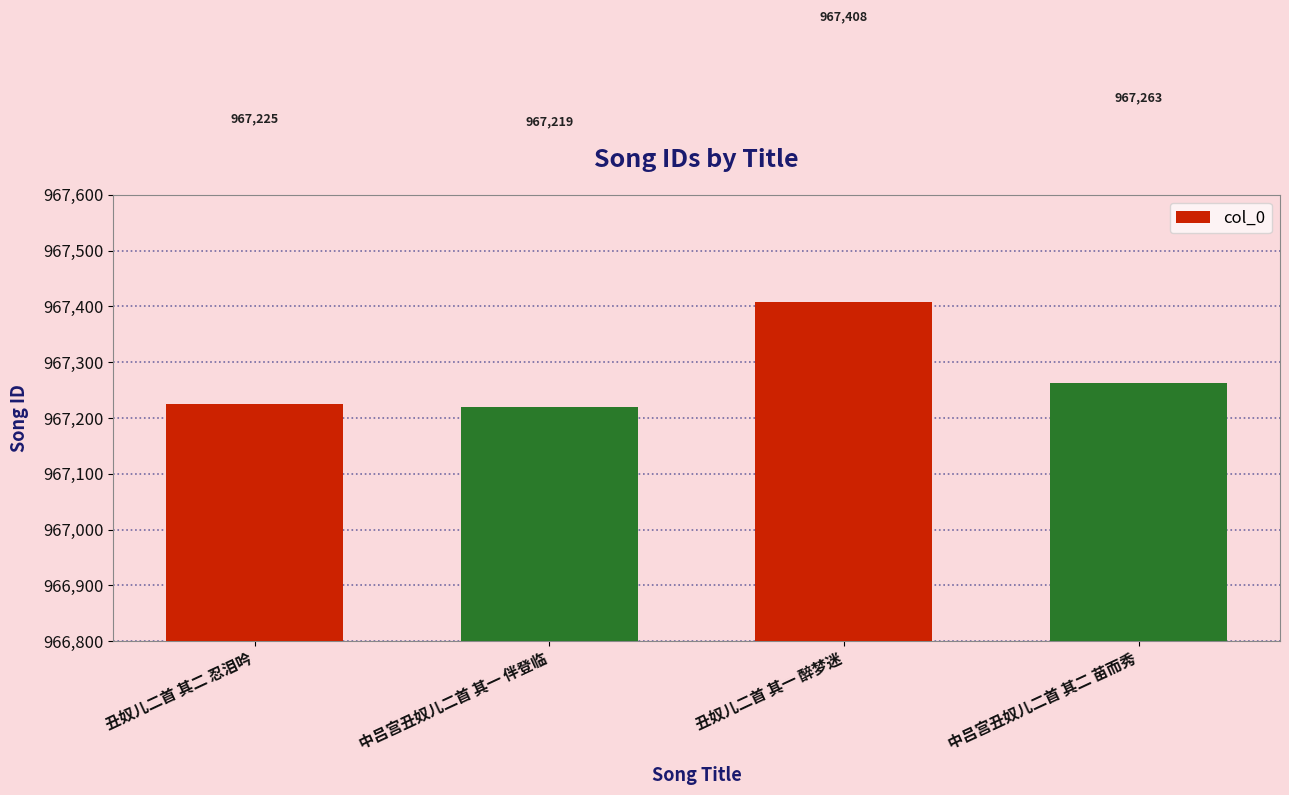

Which label corresponds to the smallest value in the chart?

中吕宫丑奴儿二首 其一 伴登临